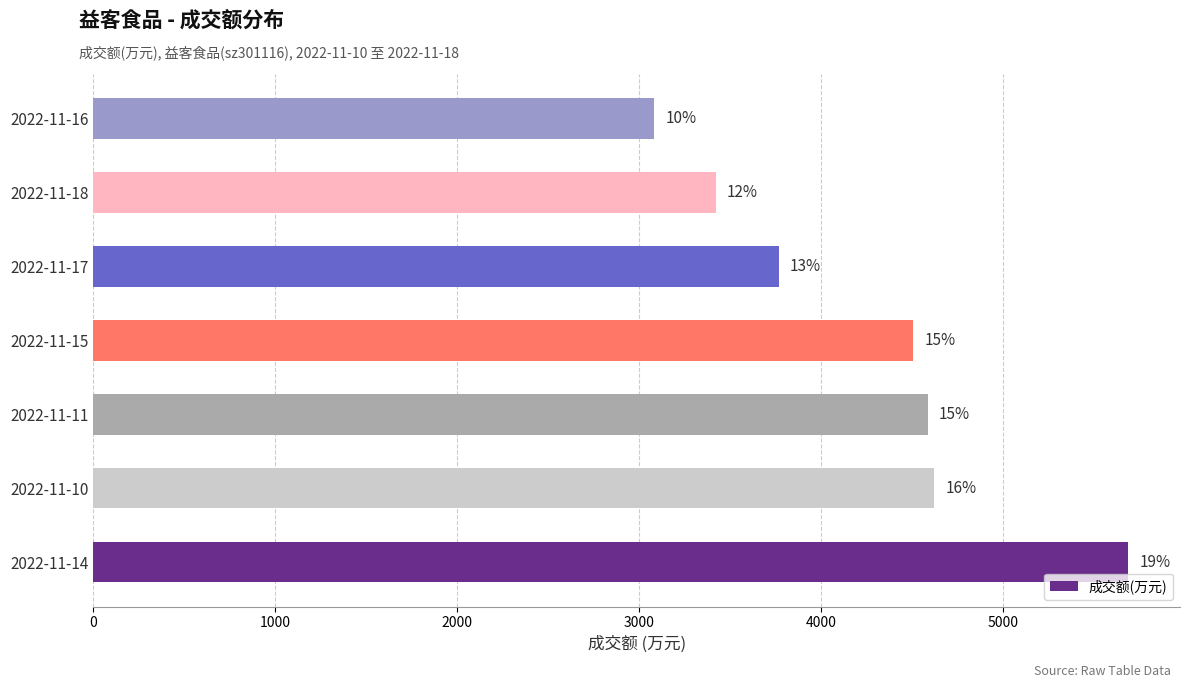

What is the maximum value shown in the chart?

5688